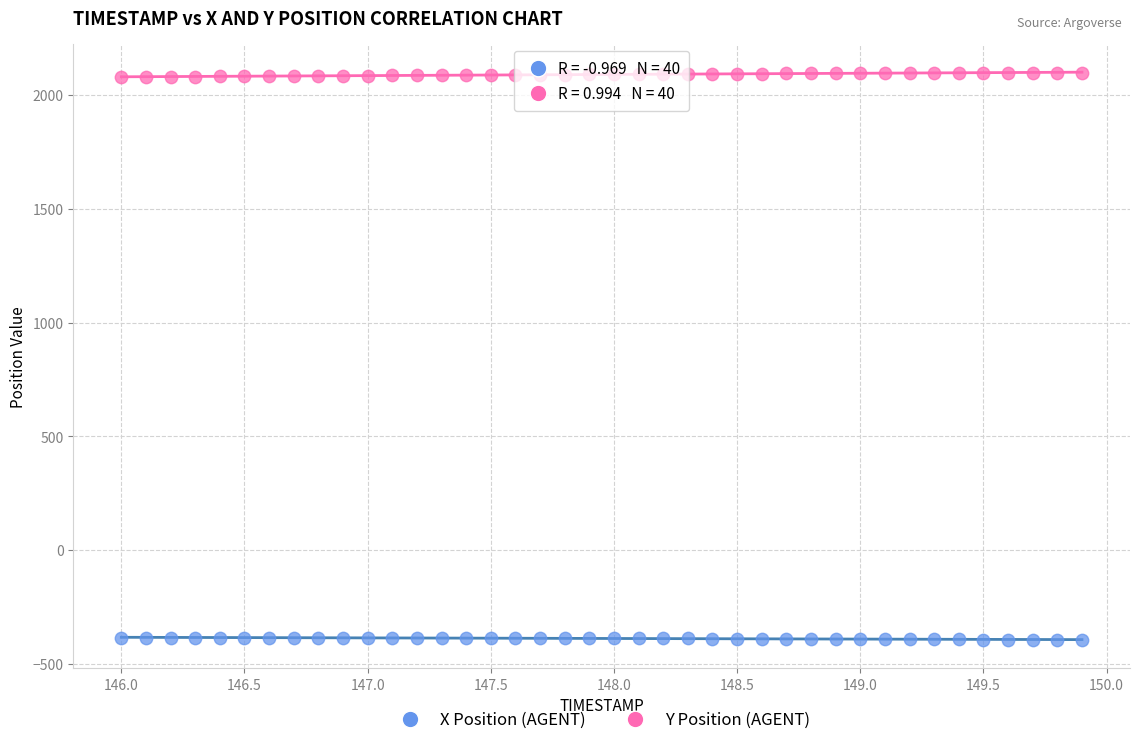

Across all data points, what is the range of X values (max minus min)?

3.9